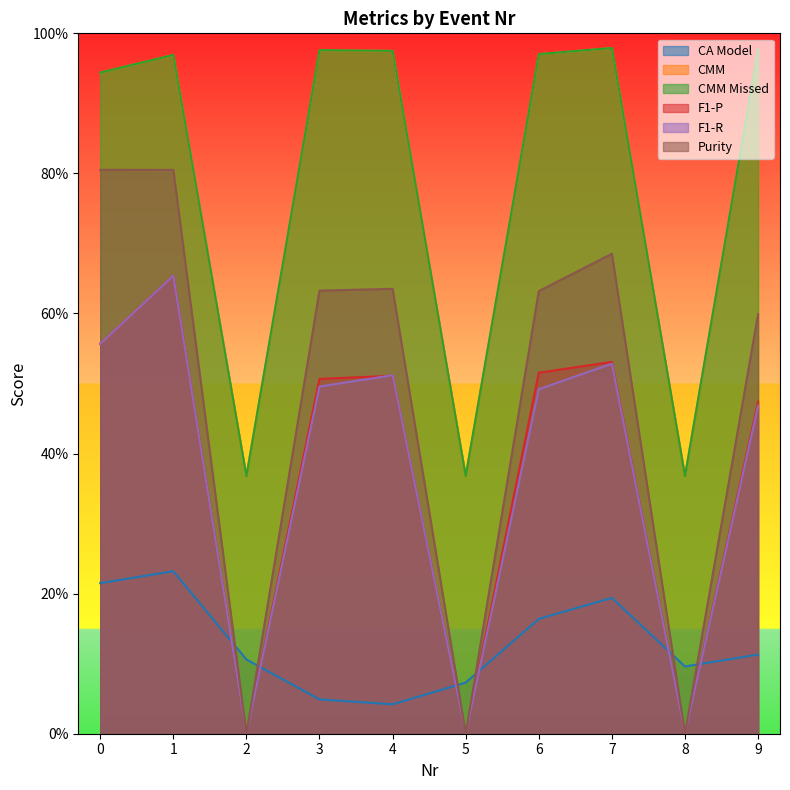

Is the value of Purity at 0 greater than the value of F1-R at 3?

Yes